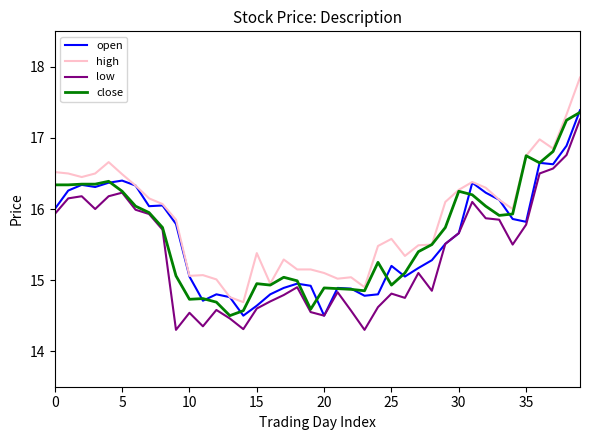

What is the smallest value displayed?

14.3